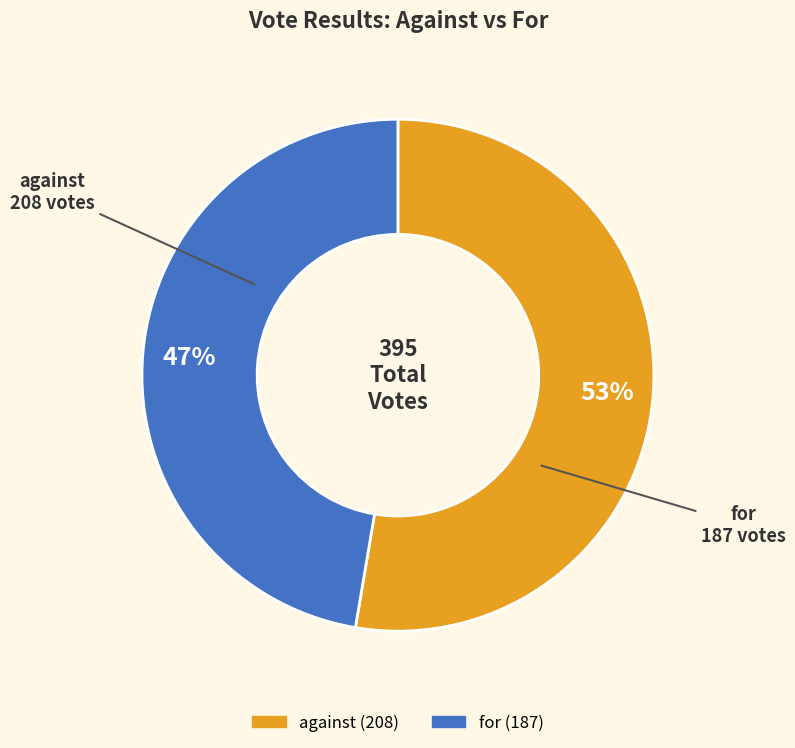

True or false: for accounts for 47% of the total.

True